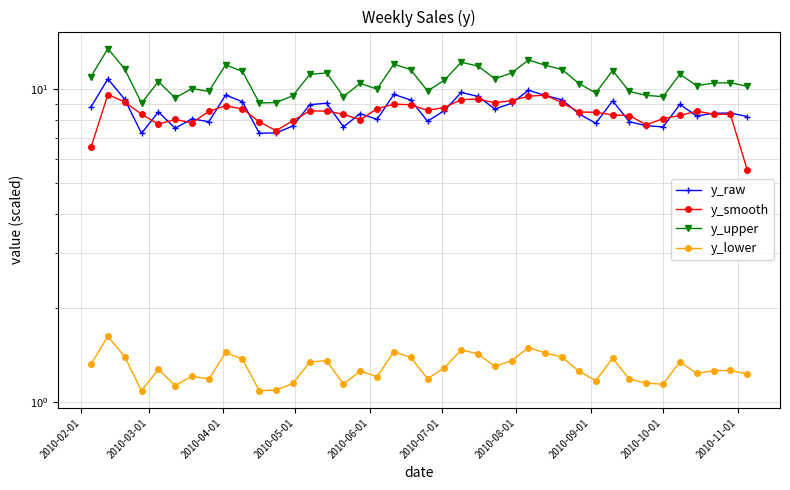

Is it true that y_lower equals 1.4 at 2010-04-01?

True